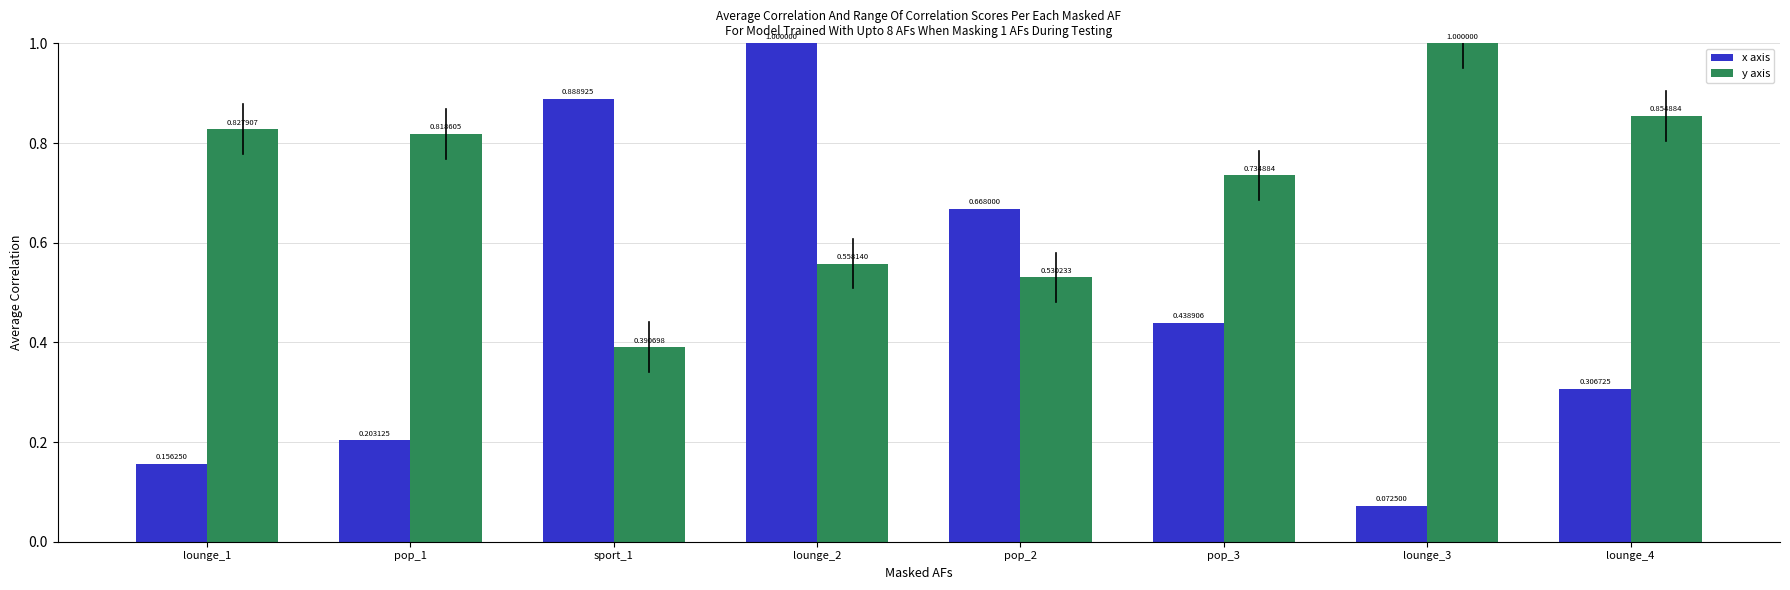

Rank the categories by x axis value from lowest to highest.

lounge_3, lounge_1, pop_1, lounge_4, pop_3, pop_2, sport_1, lounge_2